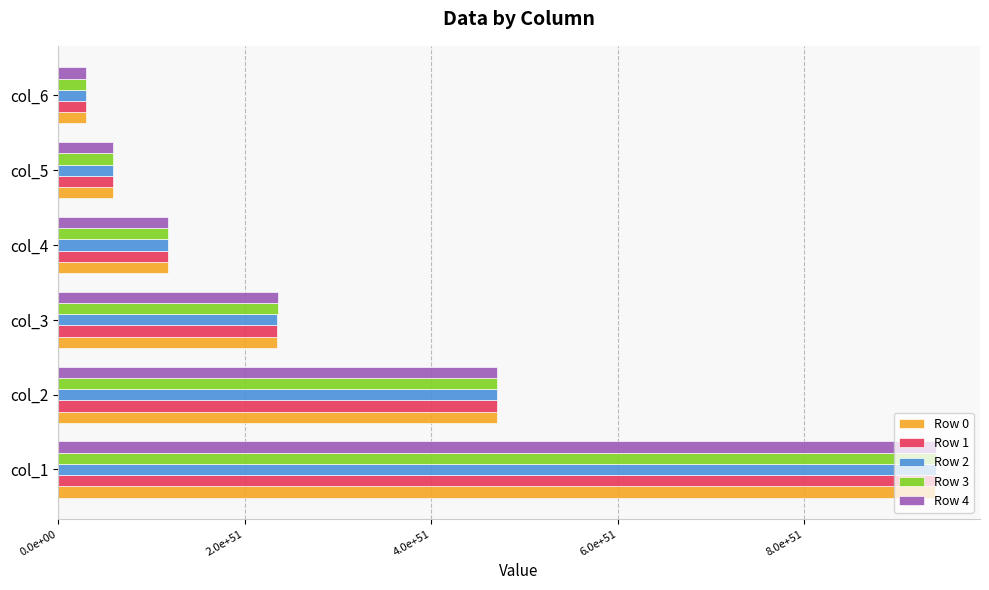

What are all the series names shown in the legend?

Row 0, Row 1, Row 2, Row 3, Row 4